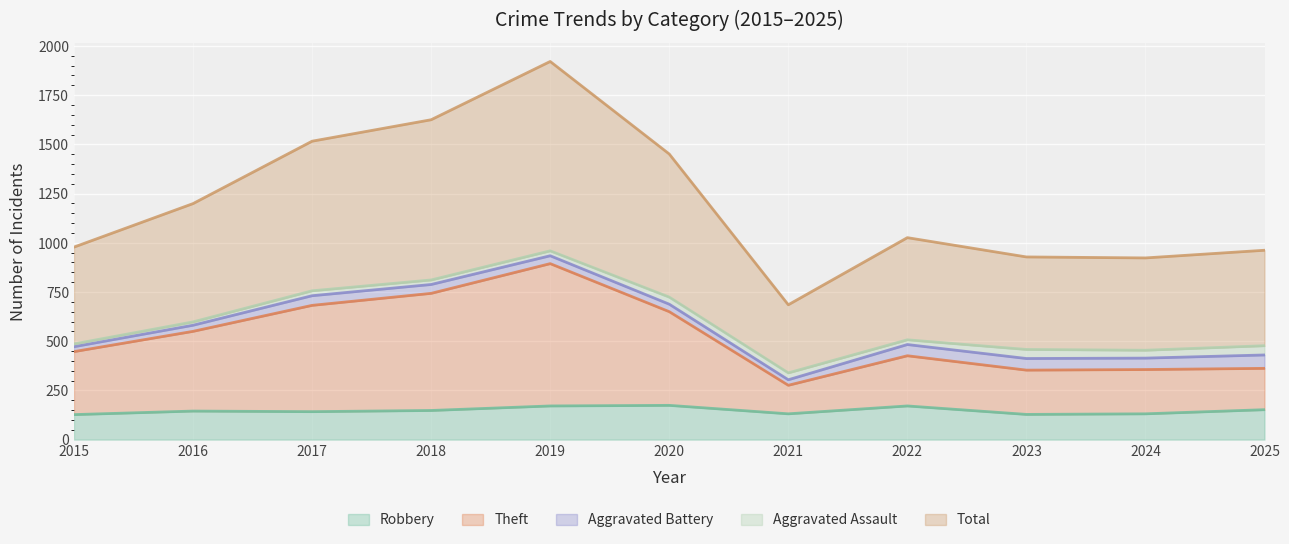

What is the smallest value displayed?

127